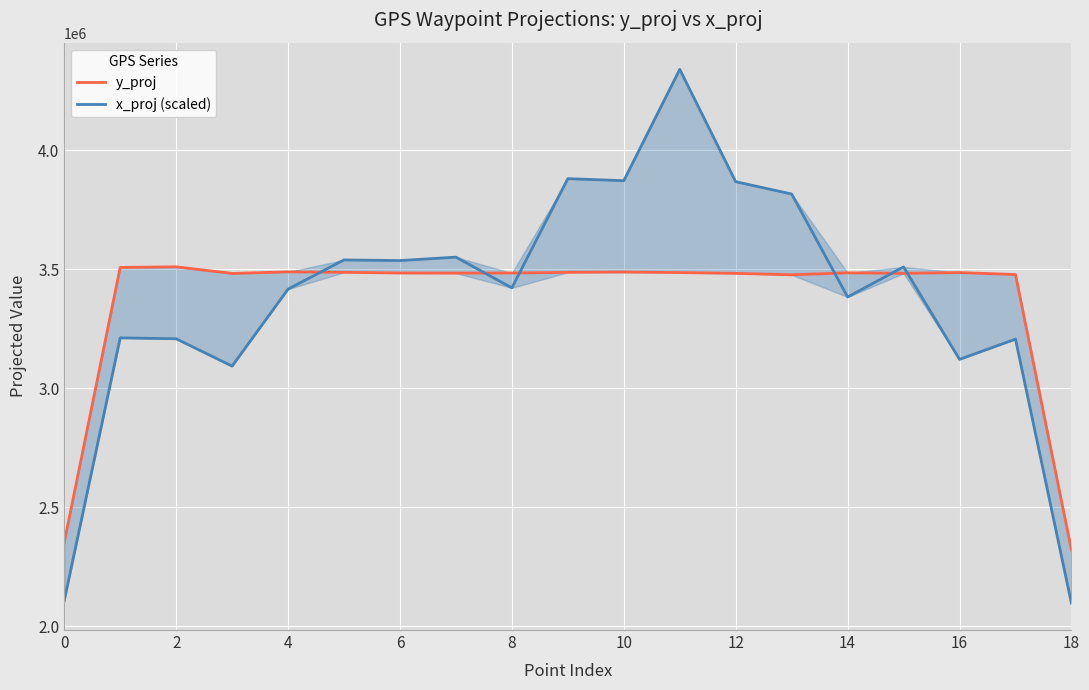

What are all the series names shown in the legend?

y_proj, x_proj (scaled)